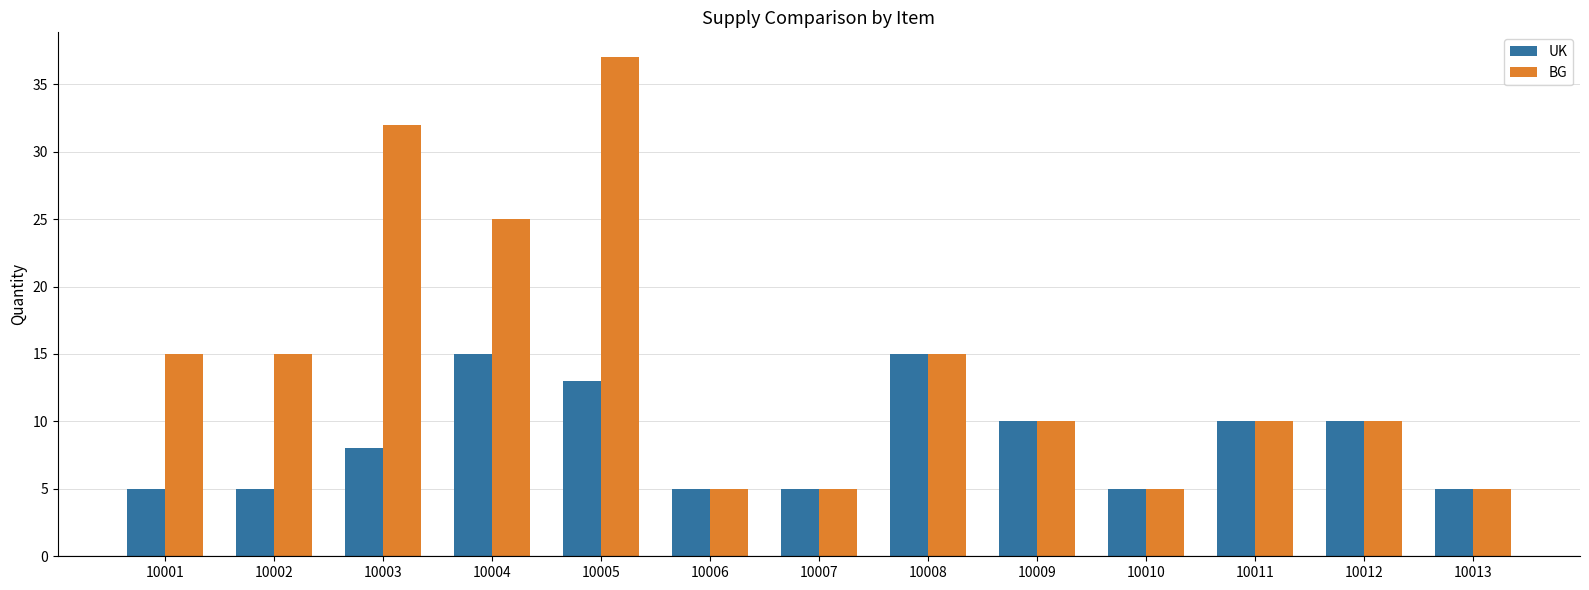

What is the lowest value of the UK series?

5